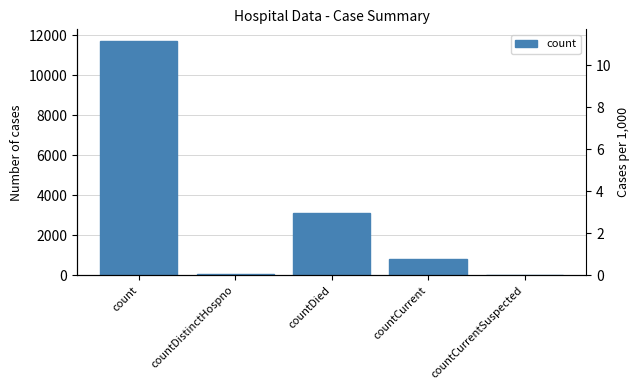

How many values exceed 821?

2